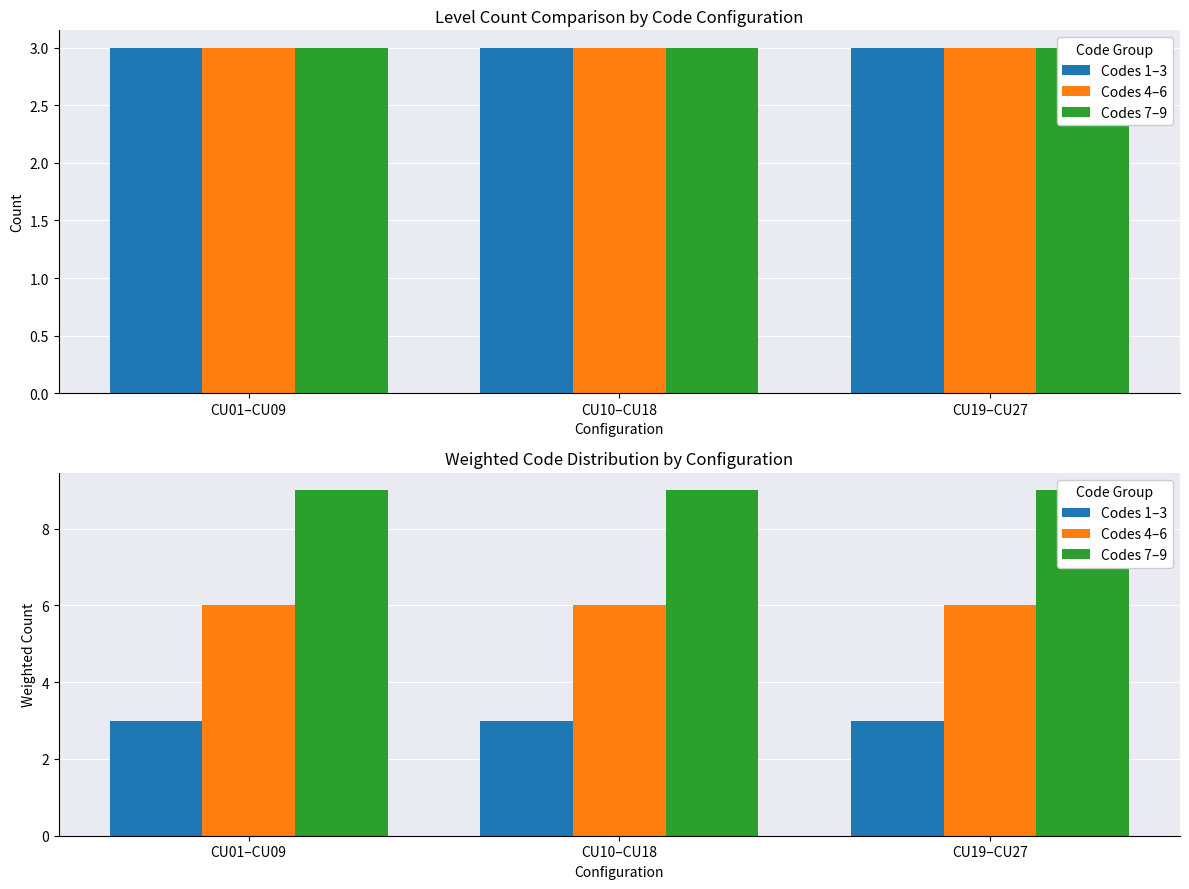

Which series has the widest spread of values?

Codes 1–3